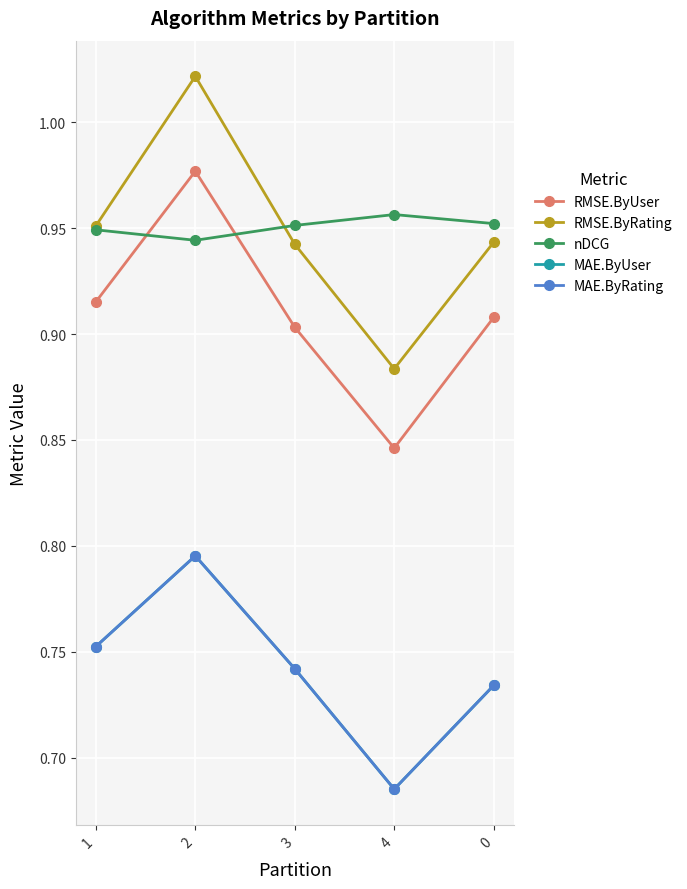

Reading right to left, what are all the values shown in this chart?

RMSE.ByUser: 0.9	0.8	0.9	1.0	0.9
RMSE.ByRating: 0.9	0.9	0.9	1.0	1.0
nDCG: 1.0	1.0	1.0	0.9	0.9
MAE.ByUser: 0.7	0.7	0.7	0.8	0.8
MAE.ByRating: 0.7	0.7	0.7	0.8	0.8